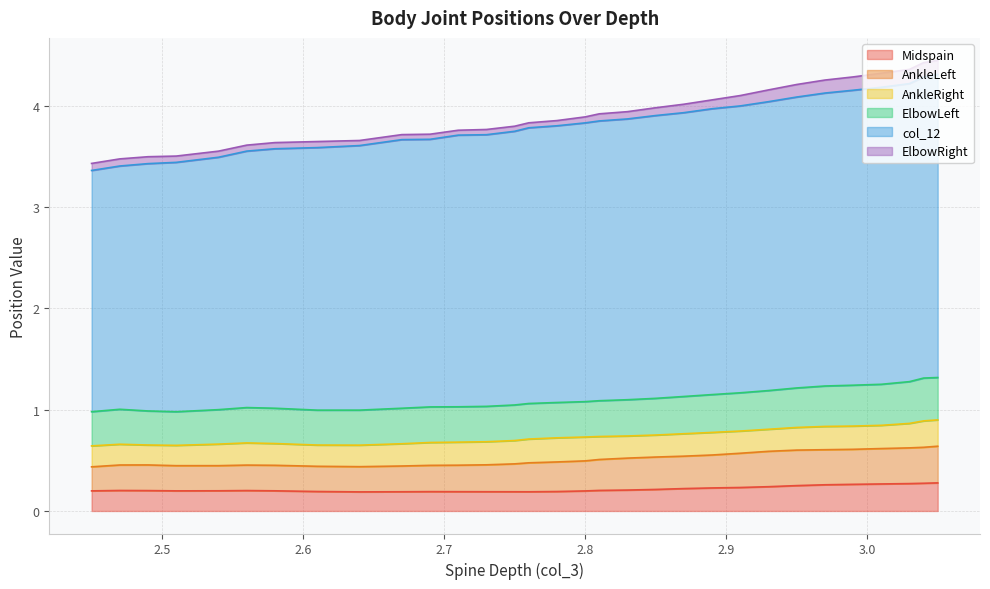

List the series in order of their peak value, highest first.

col_12, ElbowLeft, AnkleLeft, Midspain, AnkleRight, ElbowRight